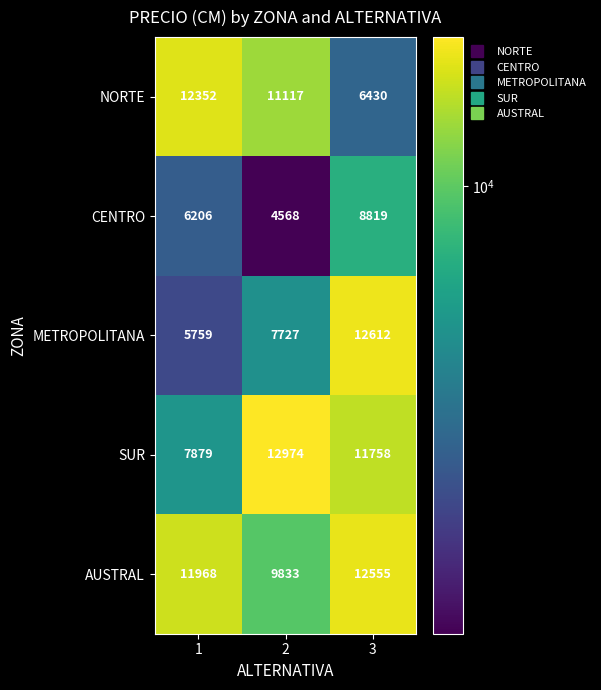

Count the number of data series in this chart.

5